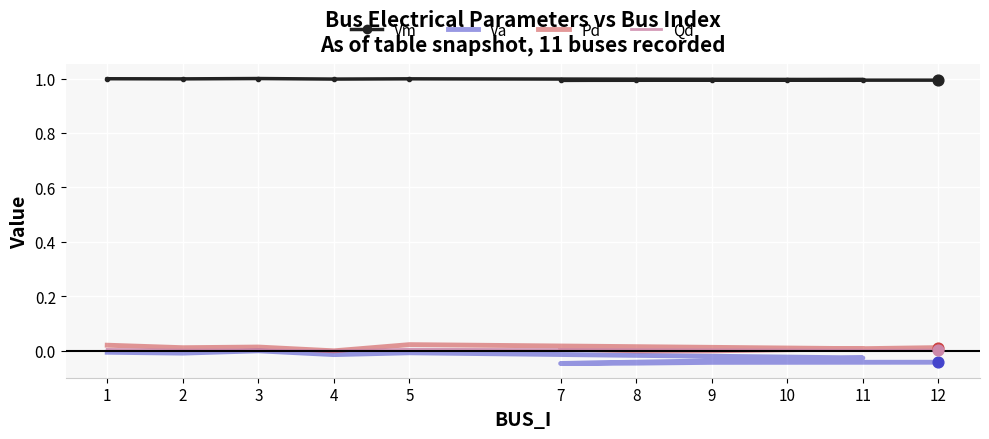

Which series reaches the maximum Y coordinate?

Vm